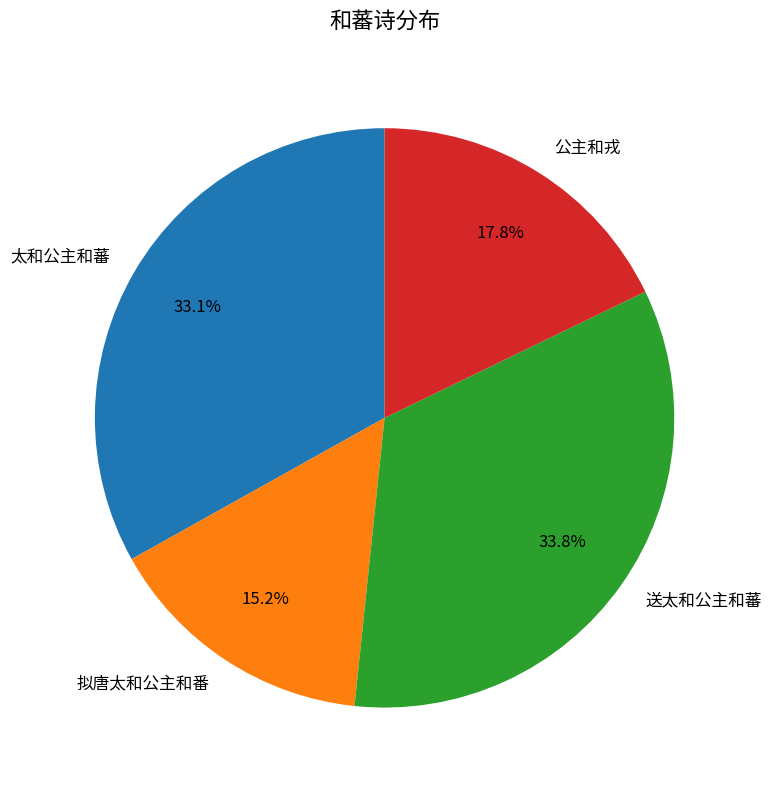

Combined, do 送太和公主和蕃 and 公主和戎 account for over 50%?

Yes